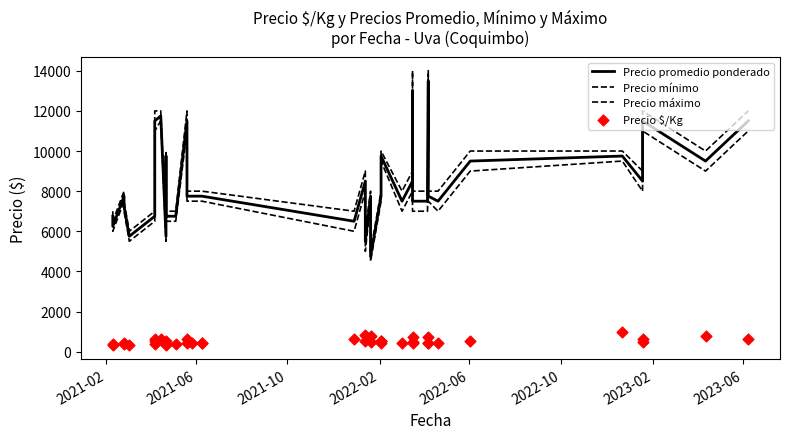

At how many categories does at least one series exceed 5235?

39